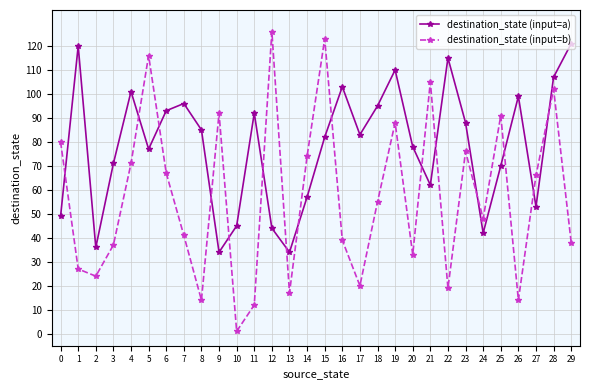

Does the chart display data point markers on the line(s)?

Yes